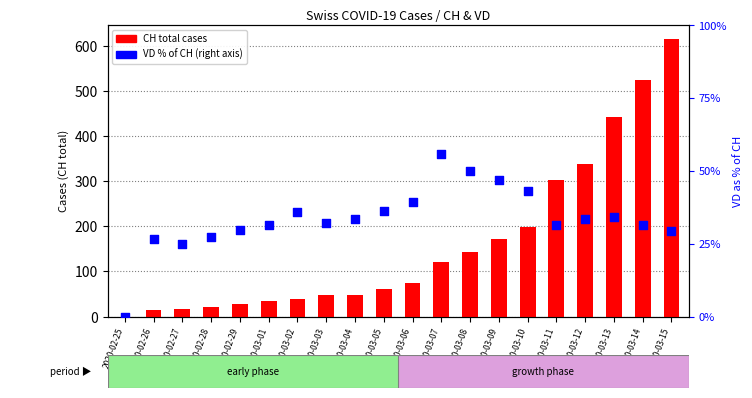

At how many categories does at least one series exceed 270?

5